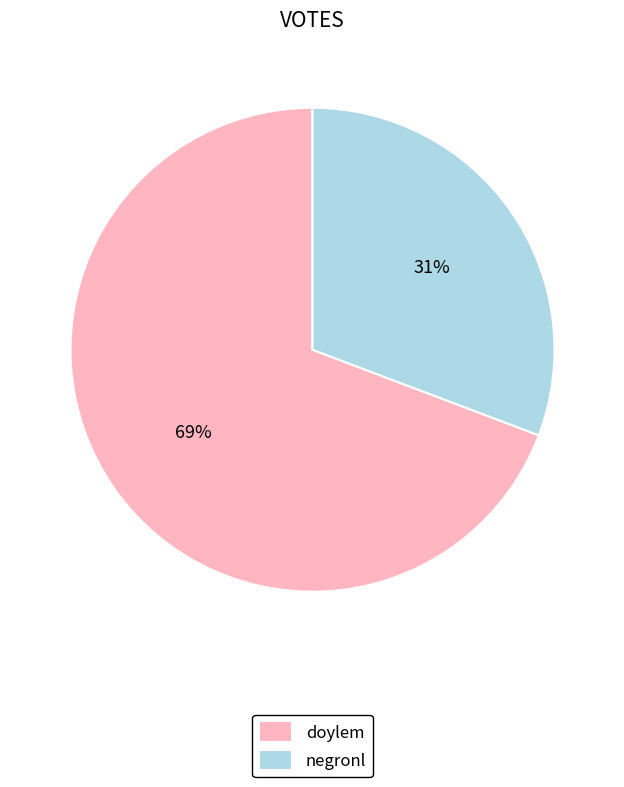

Do doylem and negronl together represent more than half of the pie?

Yes